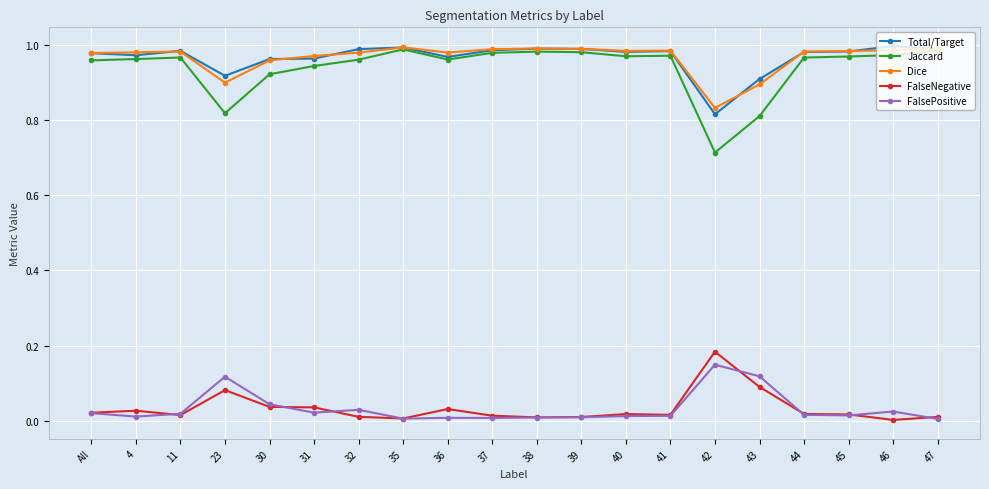

Does the chart have visible grid lines?

Yes